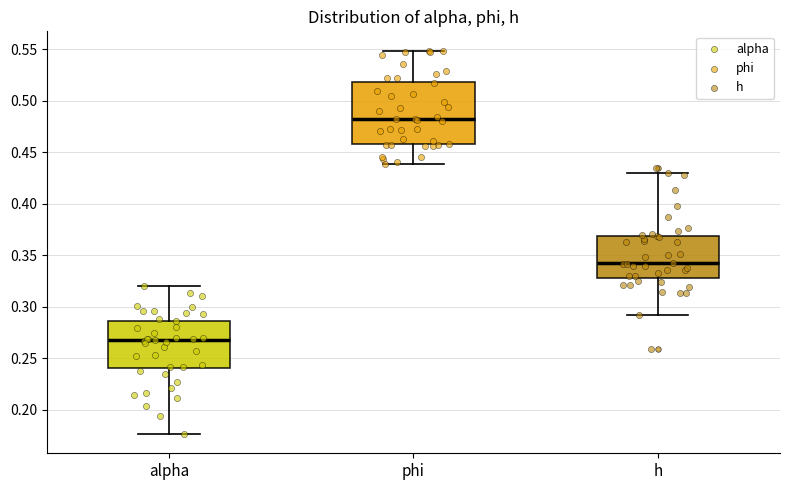

Reading left to right, transcribe this box plot: for each box, give where its median line is, the range the box spans, and where its two whiskers end, as read against the y-axis. The values are not printed on the chart, so give them approximately, as read against the axis.

alpha: median 0.265, box 0.240 to 0.285, whiskers 0.175 to 0.320
phi: median 0.480, box 0.460 to 0.520, whiskers 0.440 to 0.550
h: median 0.340, box 0.330 to 0.370, whiskers 0.290 to 0.430